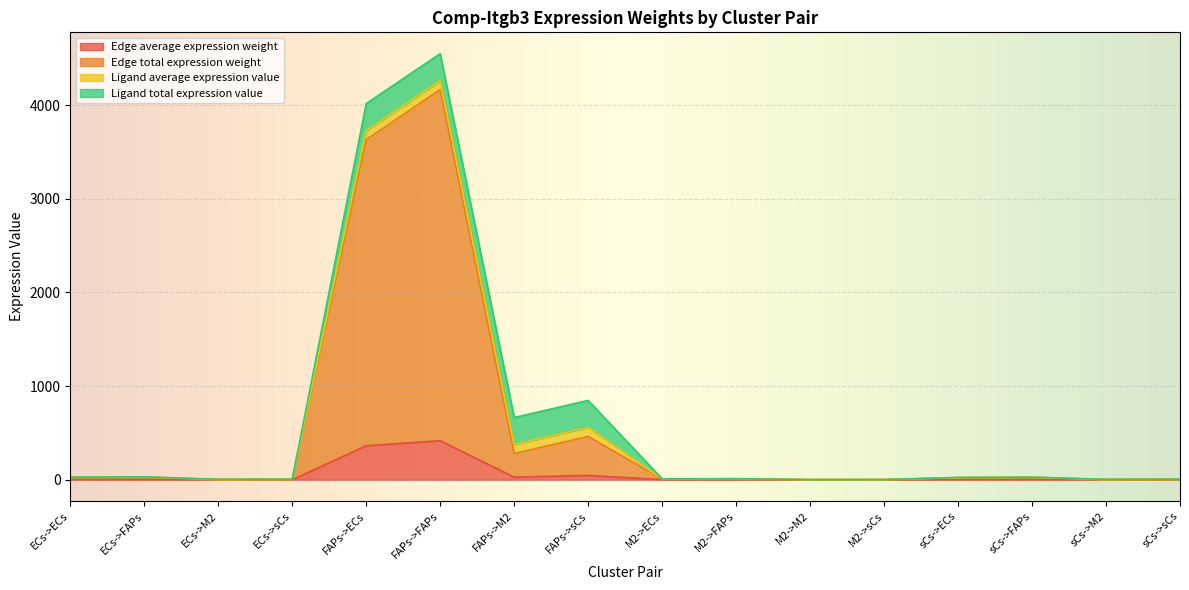

True or false: Edge total expression weight and Edge average expression weight cross at least once.

False